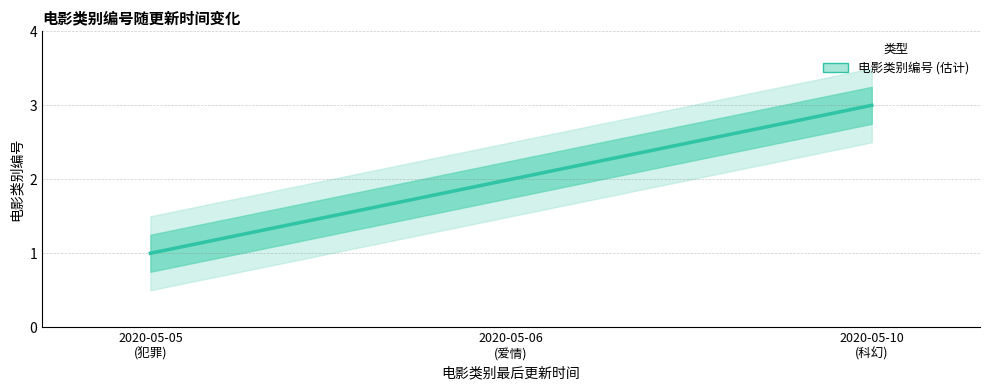

What is the sum of the values at 2020-05-10
(科幻) and 2020-05-06
(爱情)?

5